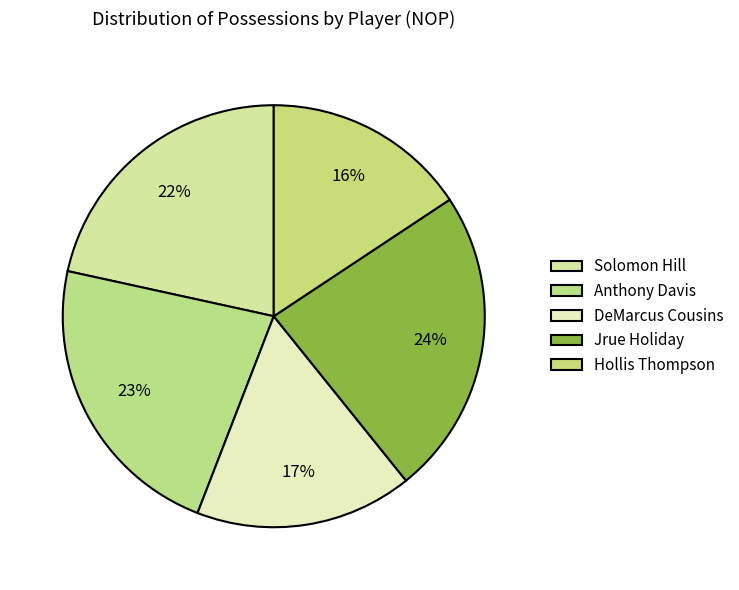

Count the number of slices in the pie.

5